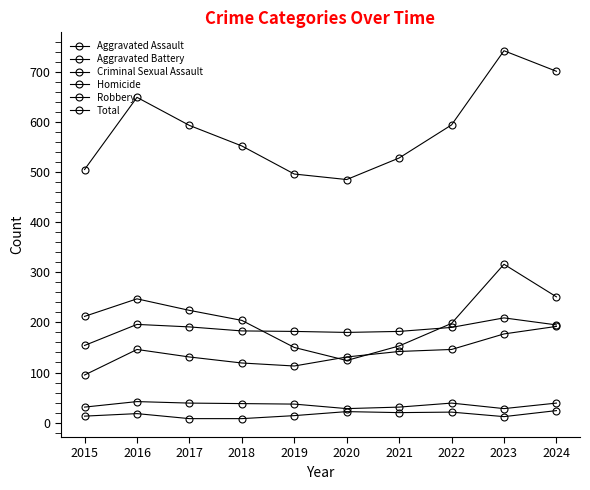

The Aggravated Assault series shows 34 at 2018. True or false?

False